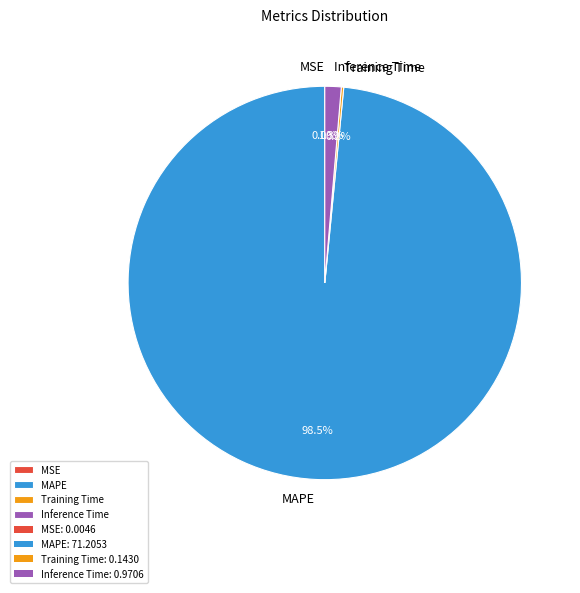

Does MAPE account for over 50% of the chart?

Yes